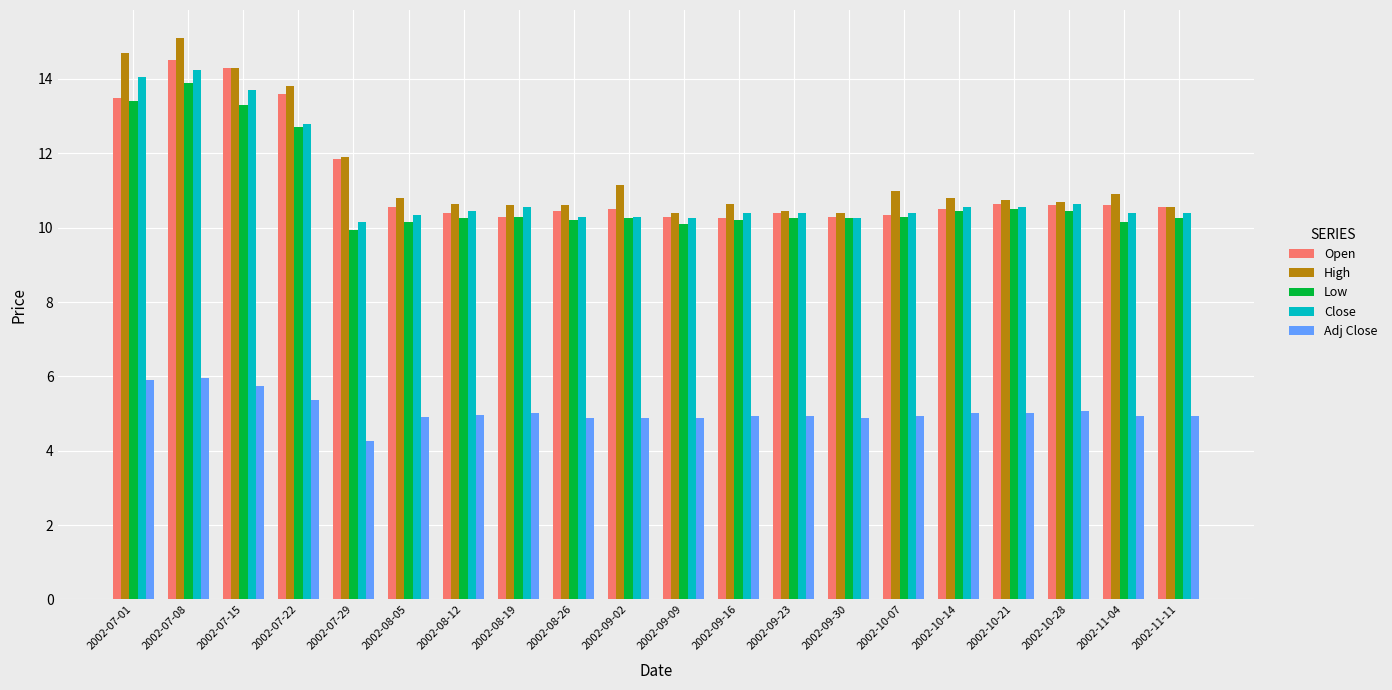

Which category has the highest value across all series?

2002-07-08